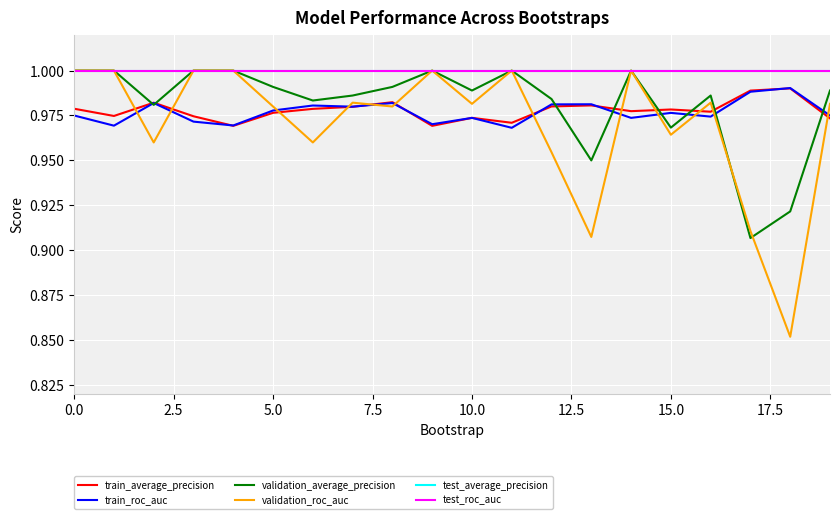

What are all the series names shown in the legend?

train_average_precision, train_roc_auc, validation_average_precision, validation_roc_auc, test_average_precision, test_roc_auc